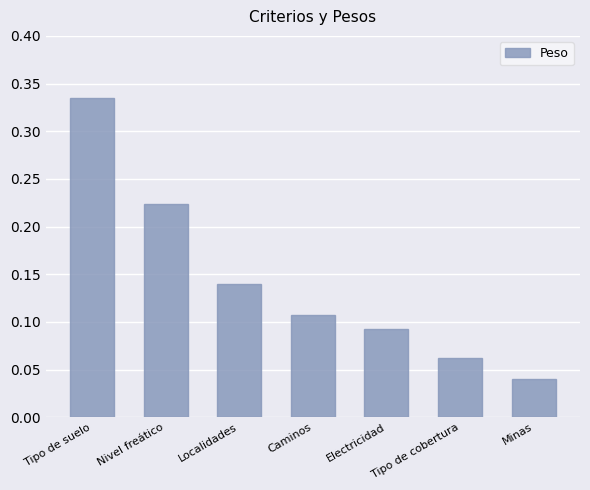

Rank the categories by value from highest to lowest.

Tipo de suelo, Nivel freático, Localidades, Caminos, Electricidad, Tipo de cobertura, Minas